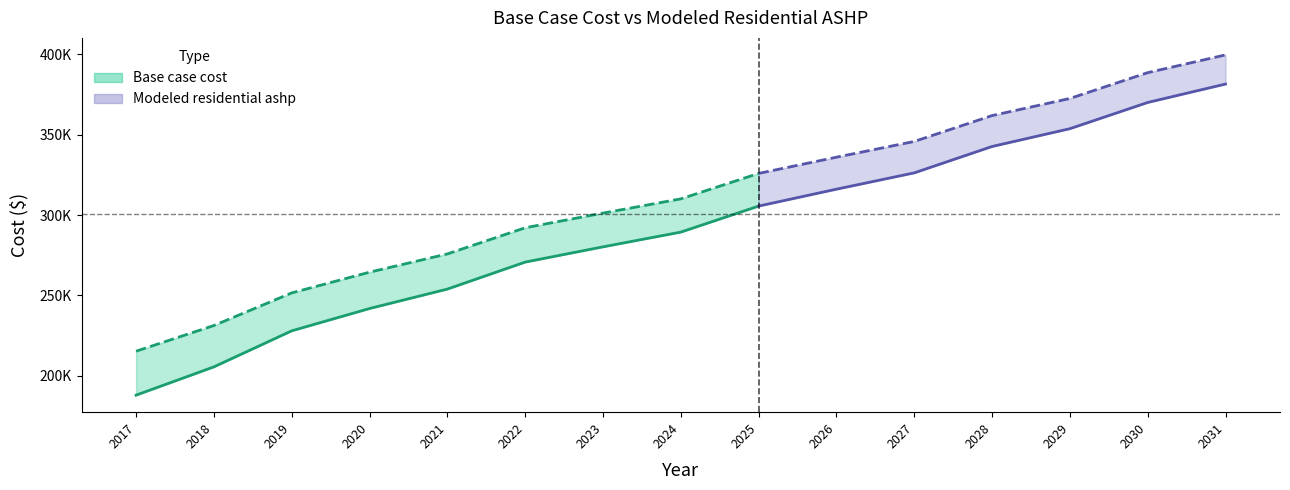

Is it true that Modeled residential ashp equals 525679.6 at 2025?

False